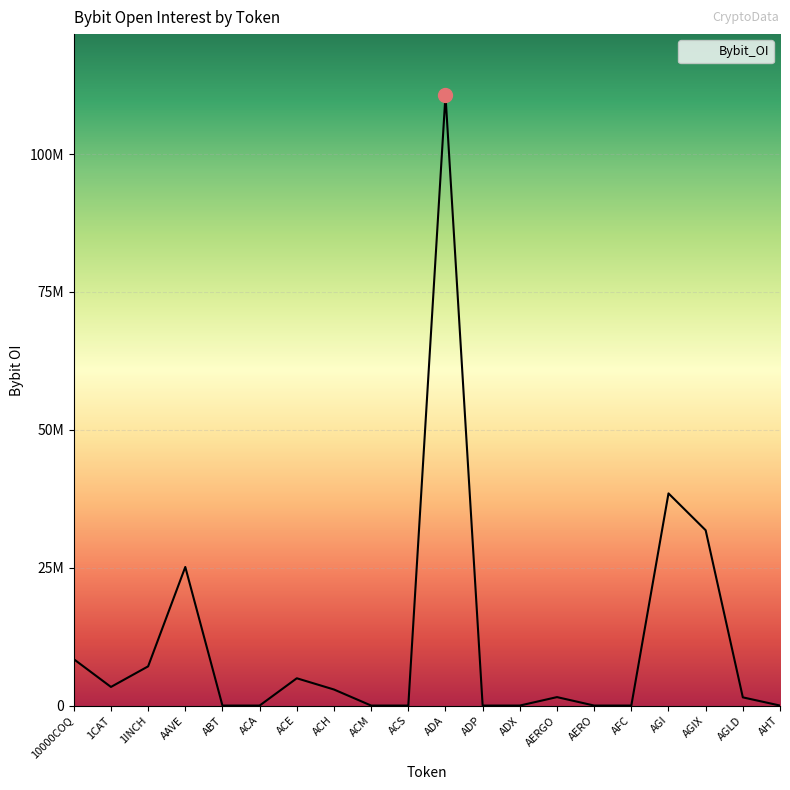

Is this an area chart (filled region under the line)?

Yes